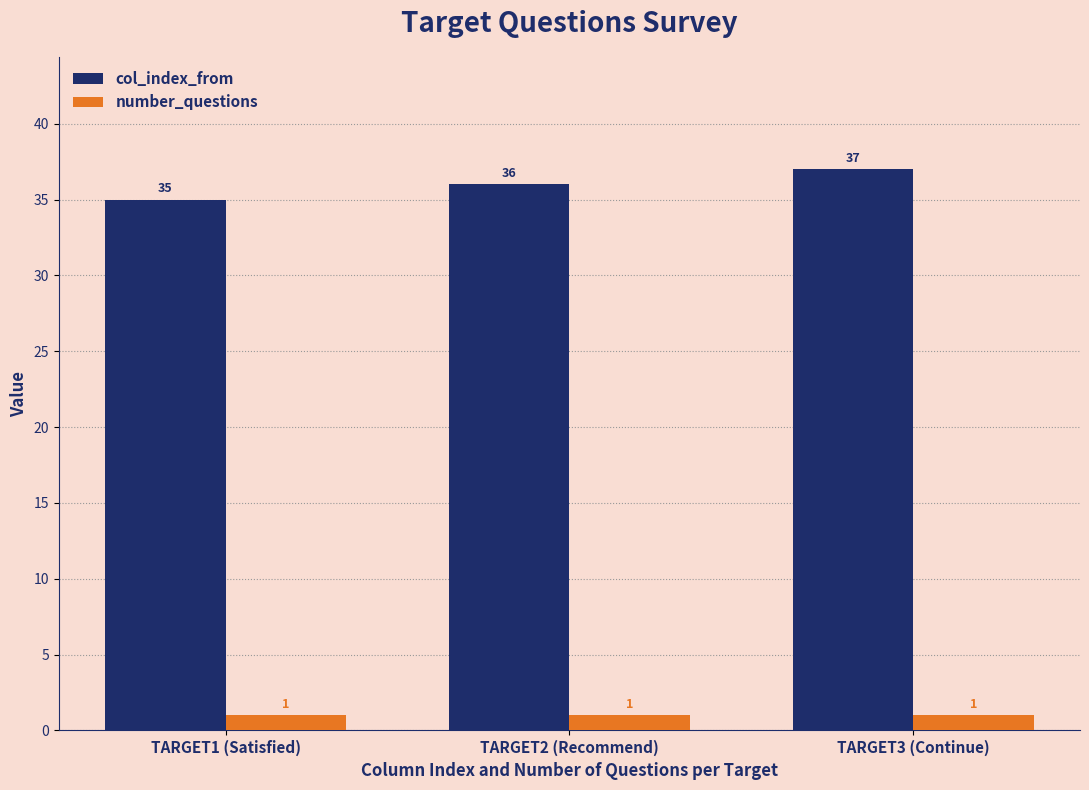

What is the smallest value displayed?

1